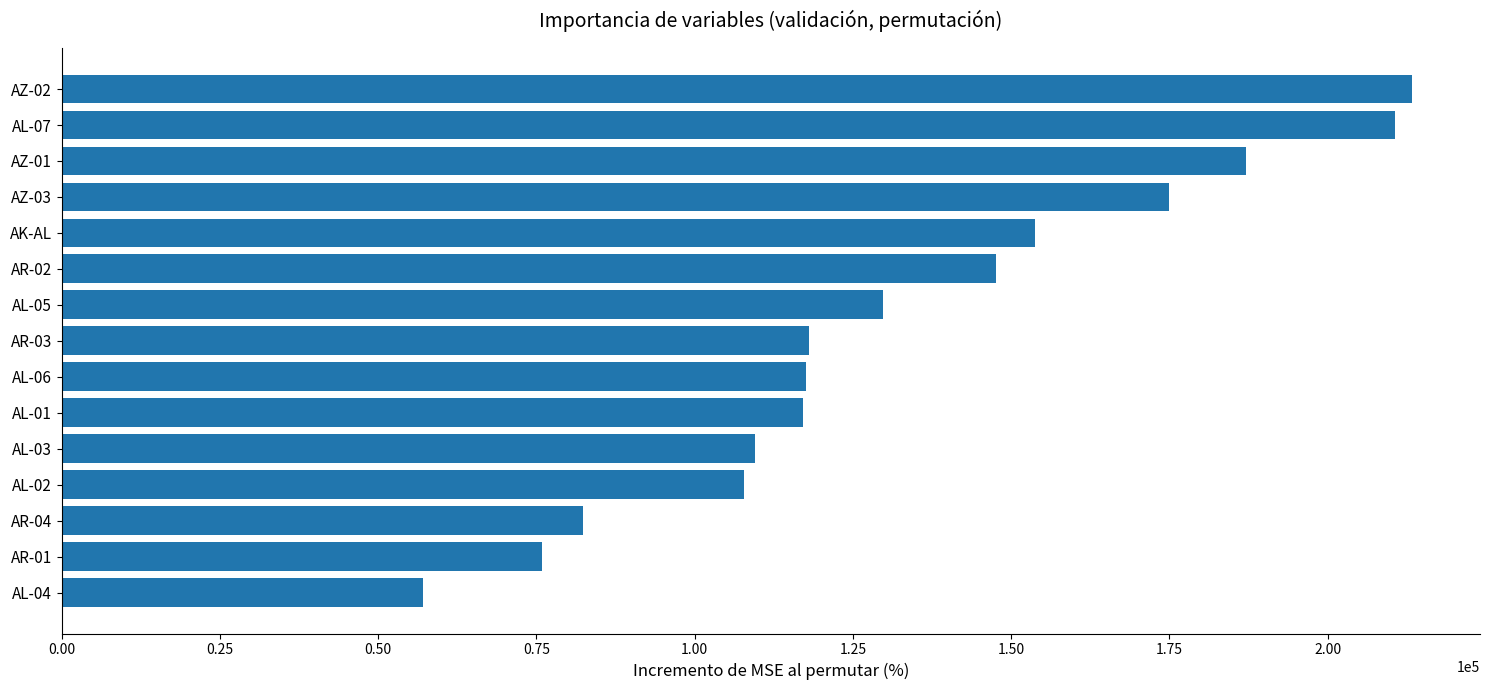

What is the change in value from AR-02 to AL-07?

+63137